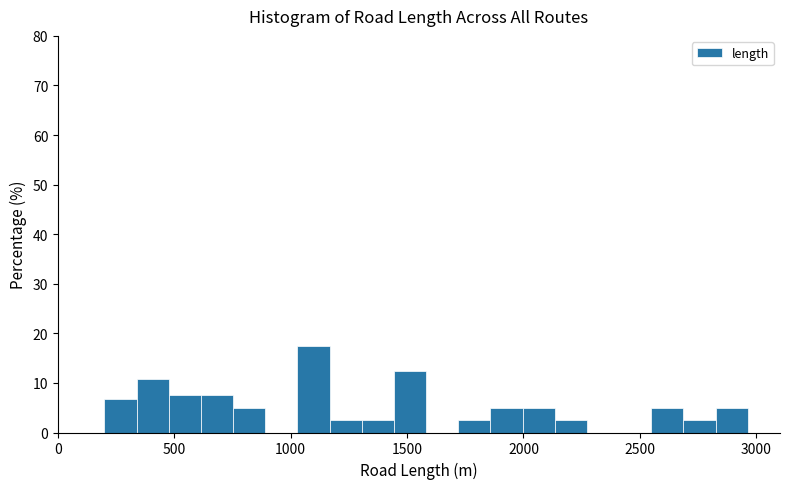

Read against the x-axis, roughly where is the centre of the tallest bar?

1100